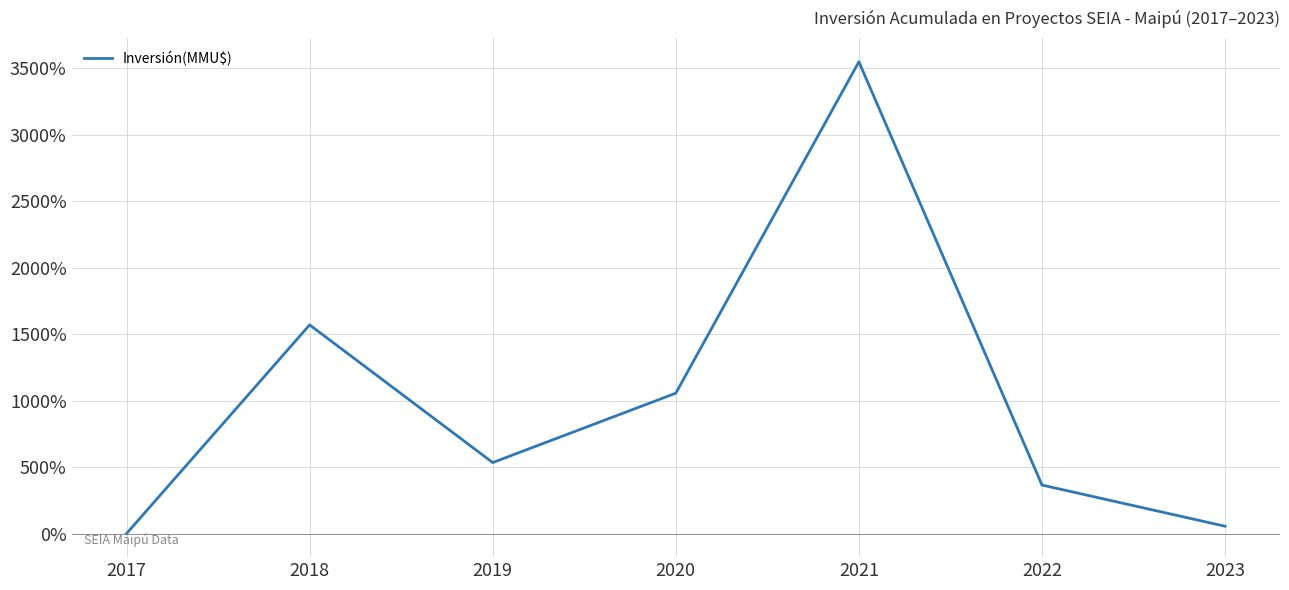

Approximately how many times larger is the value at 2020 compared to 2021?

0.3